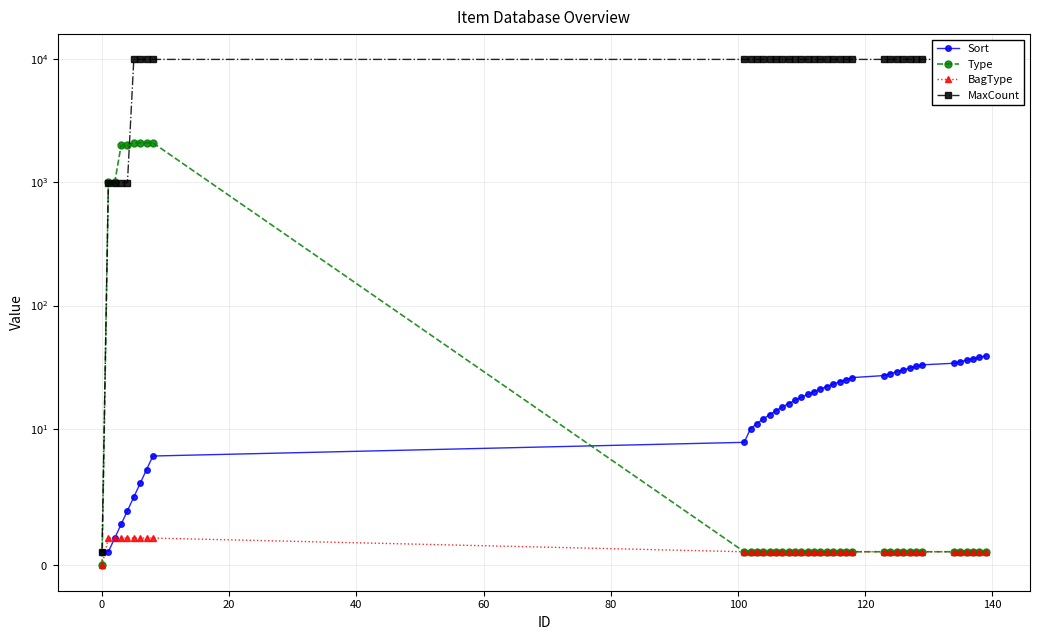

At how many categories does at least one series exceed 1764?

37